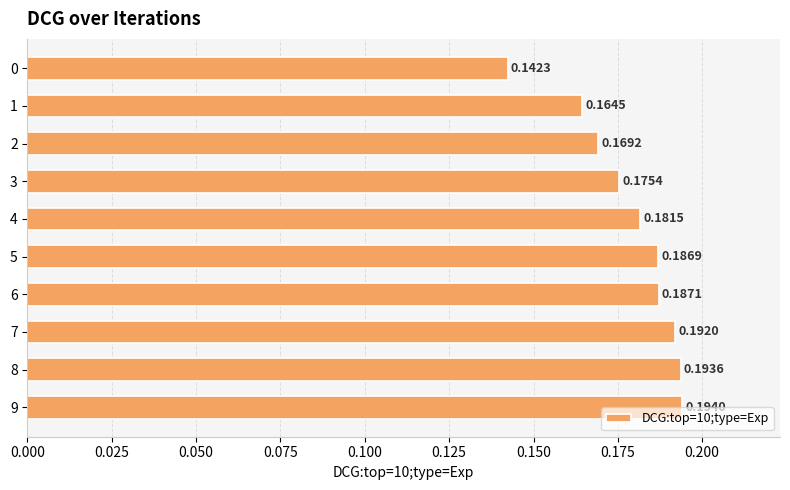

What is the sum of all values?

1.8